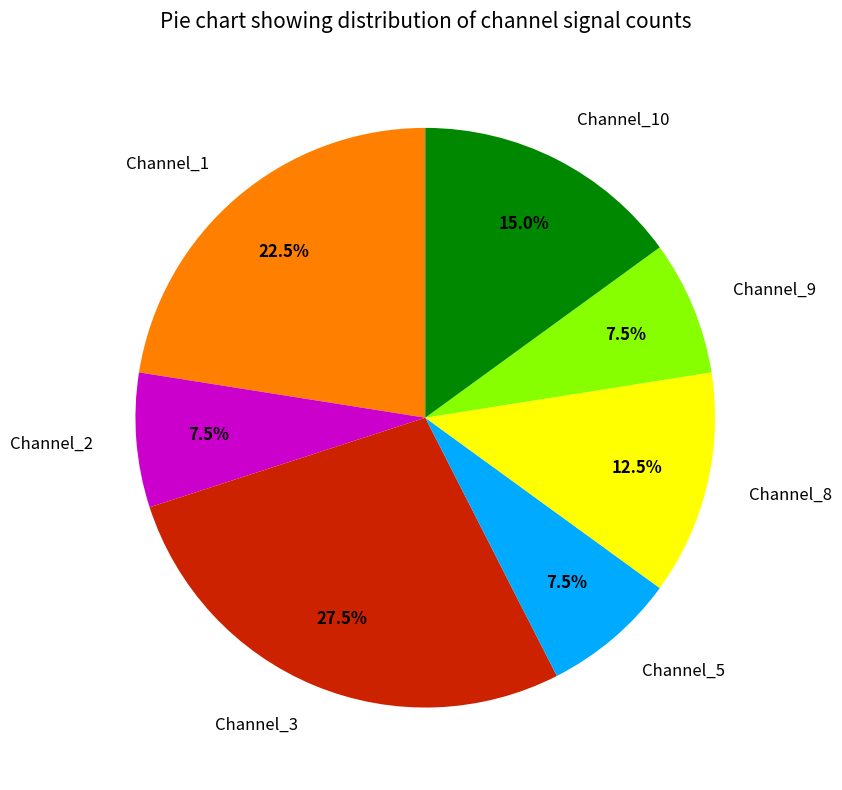

To the nearest percent, what is the difference between the largest and smallest slice percentages?

20%